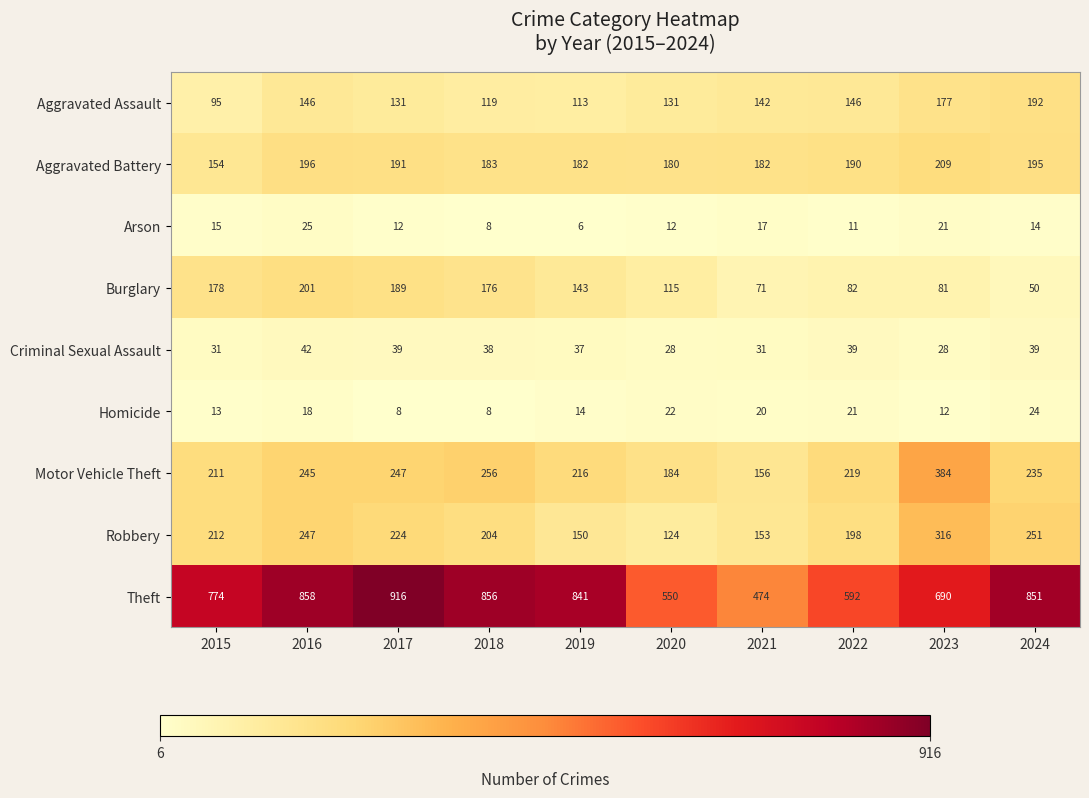

What is the highest value of the Aggravated Battery series?

209